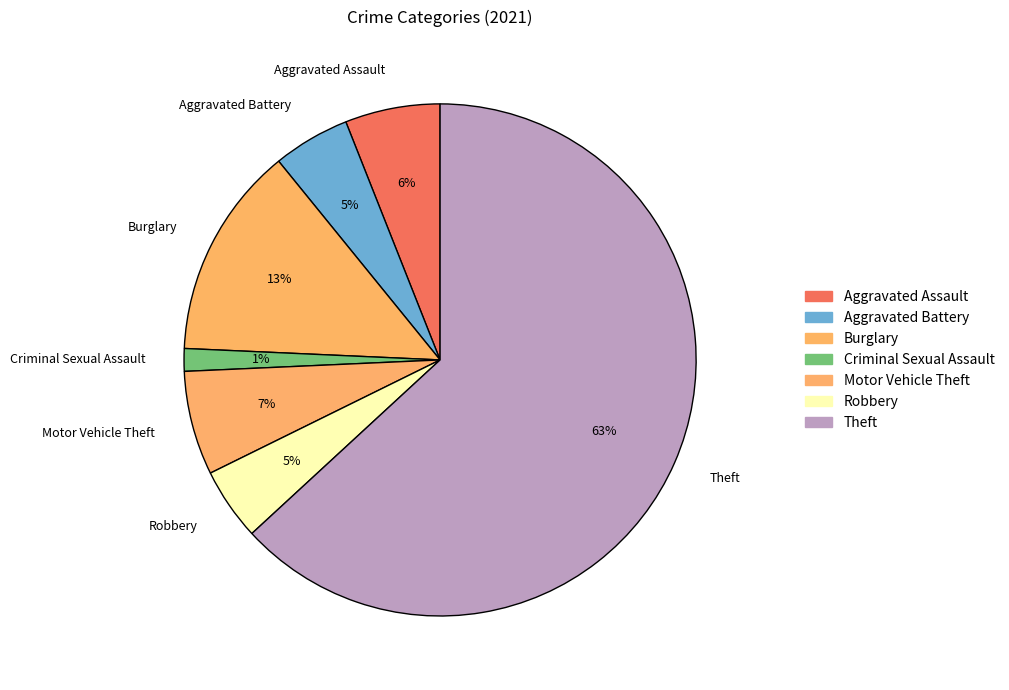

To the nearest percent, what percentage of the pie is Burglary?

13%